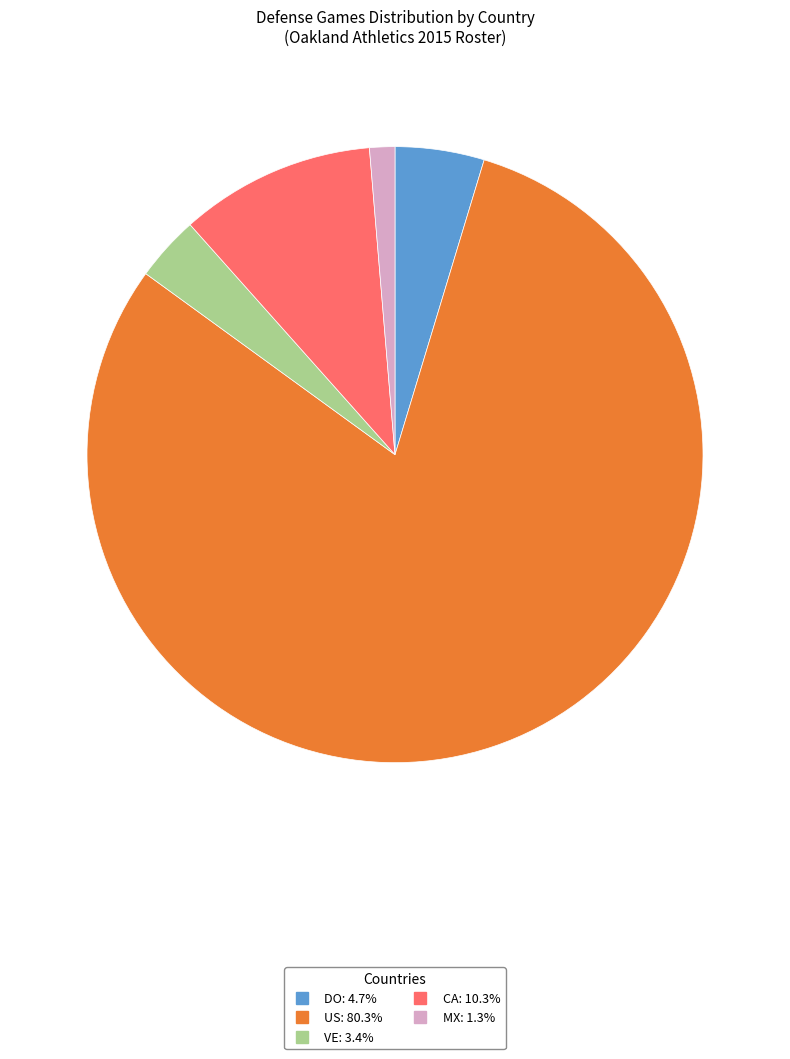

Is there a majority slice in this chart?

Yes